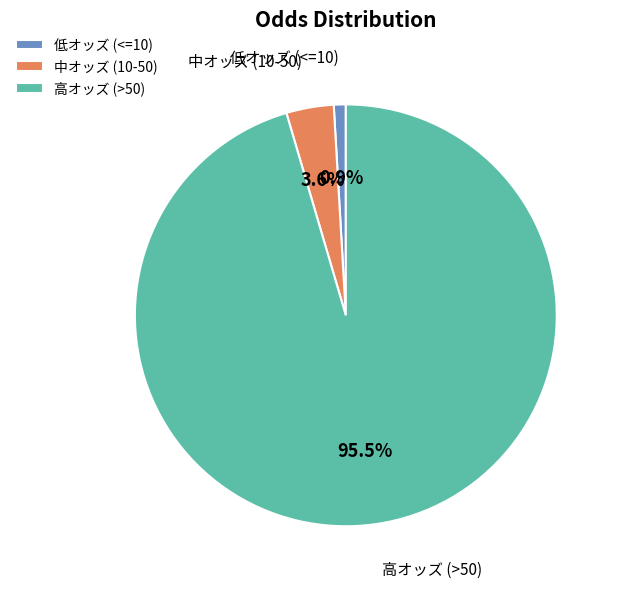

What is the largest slice in the pie chart?

高オッズ (>50)